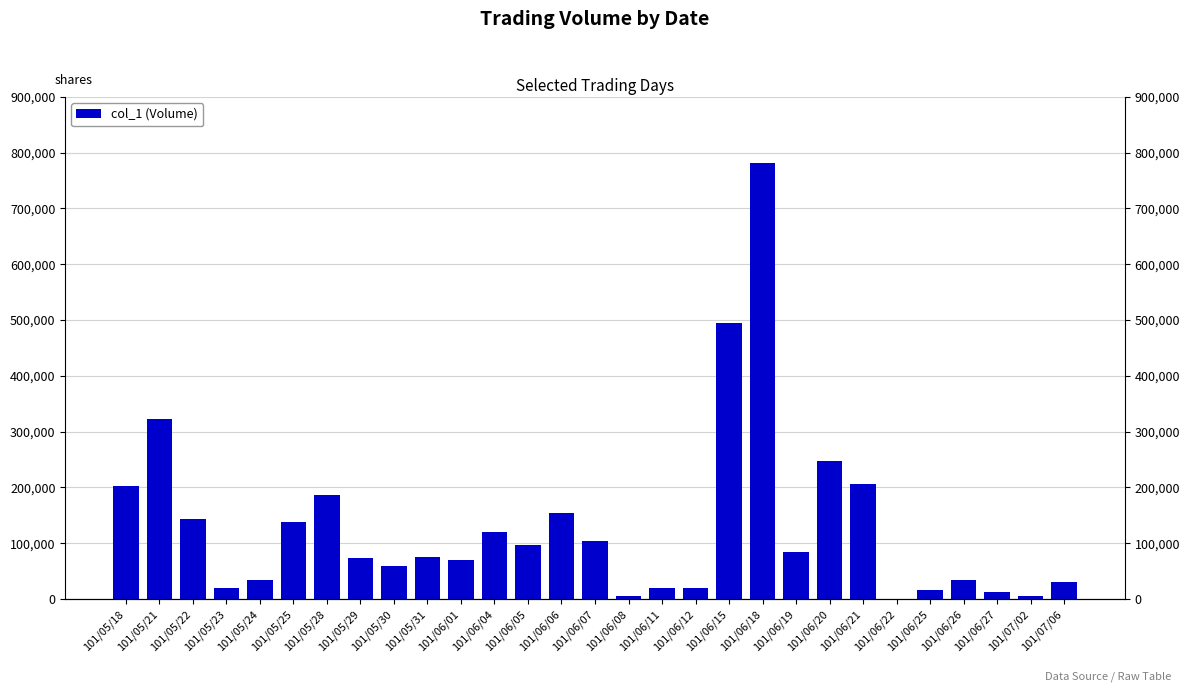

How many data points are less than 75000?

14